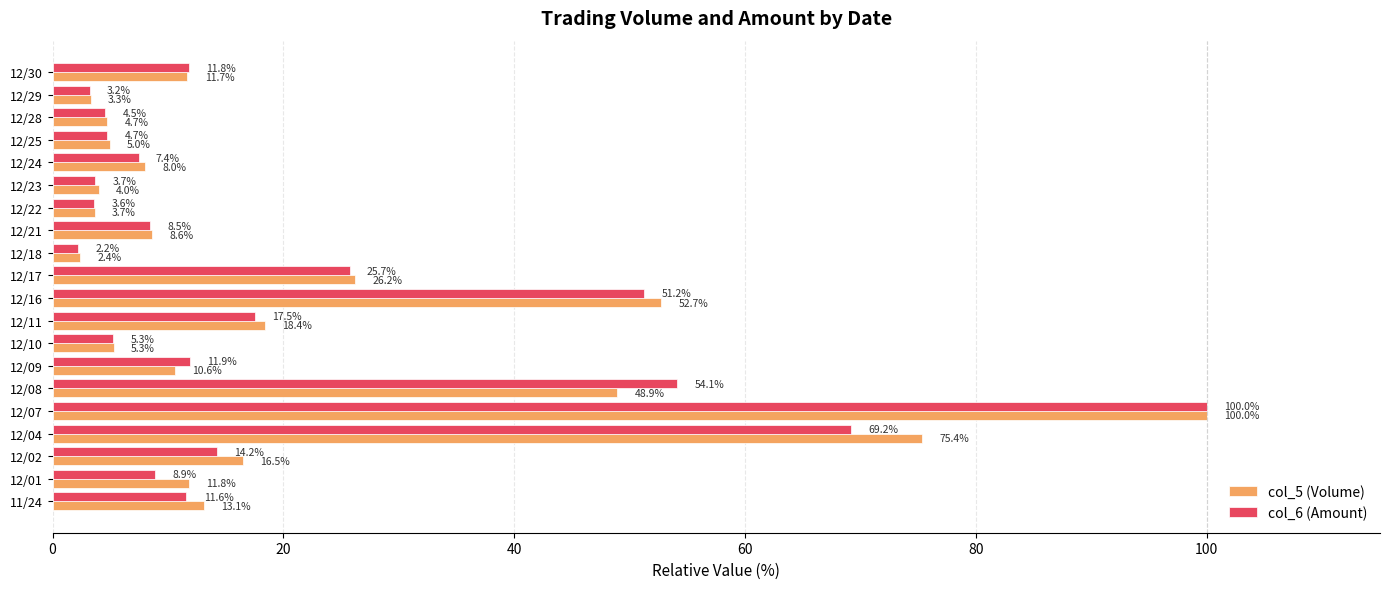

What is the sum of all col_6 (Amount) values?

419.3